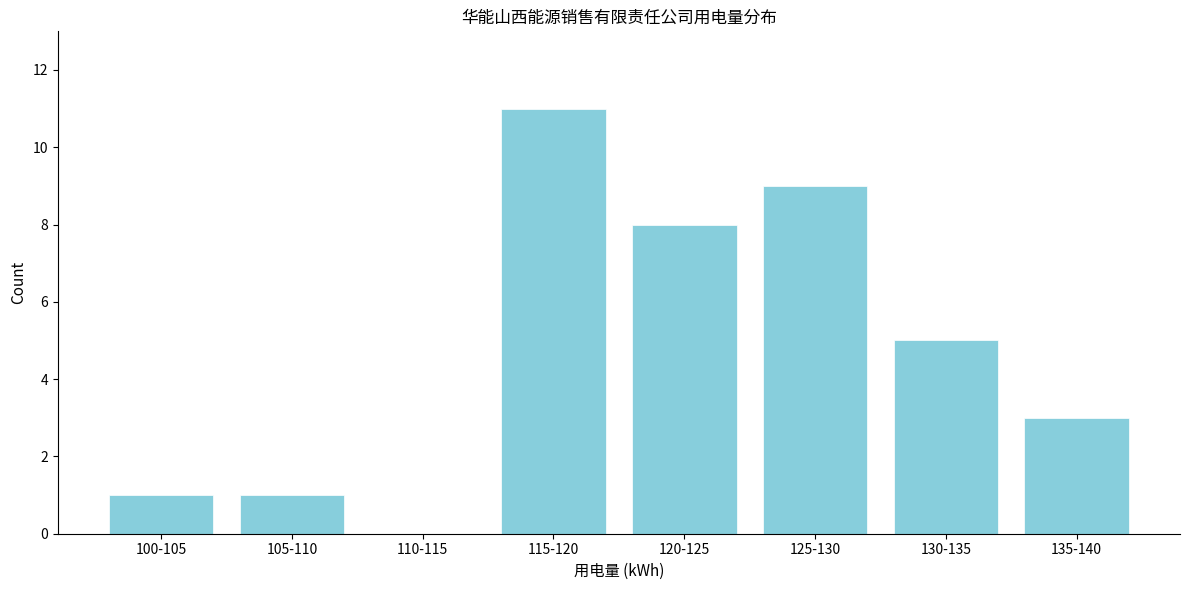

Reading left to right, list all the values displayed in this chart.

100-105=1	105-110=1	110-115=0	115-120=11	120-125=8	125-130=9	130-135=5	135-140=3